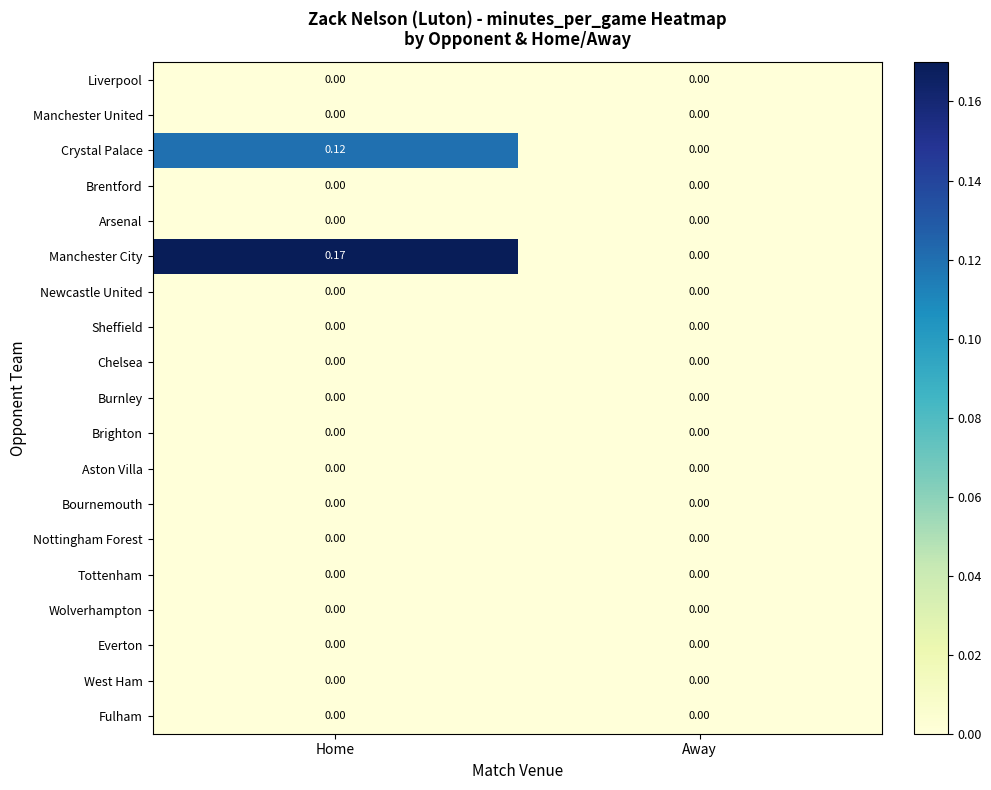

Is the value of Fulham at Home greater than the value of Crystal Palace at Home?

No